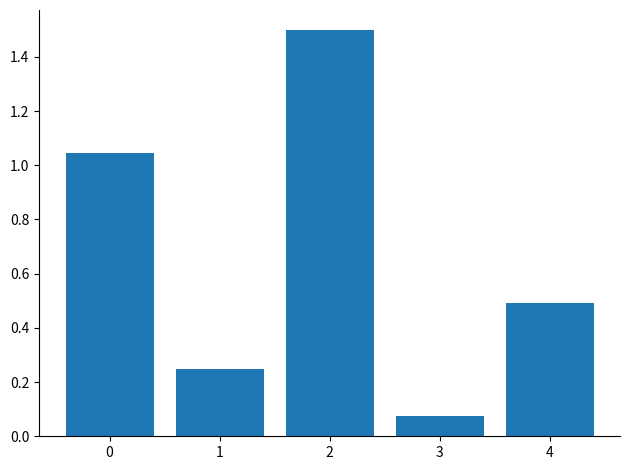

What is the average value?

0.7